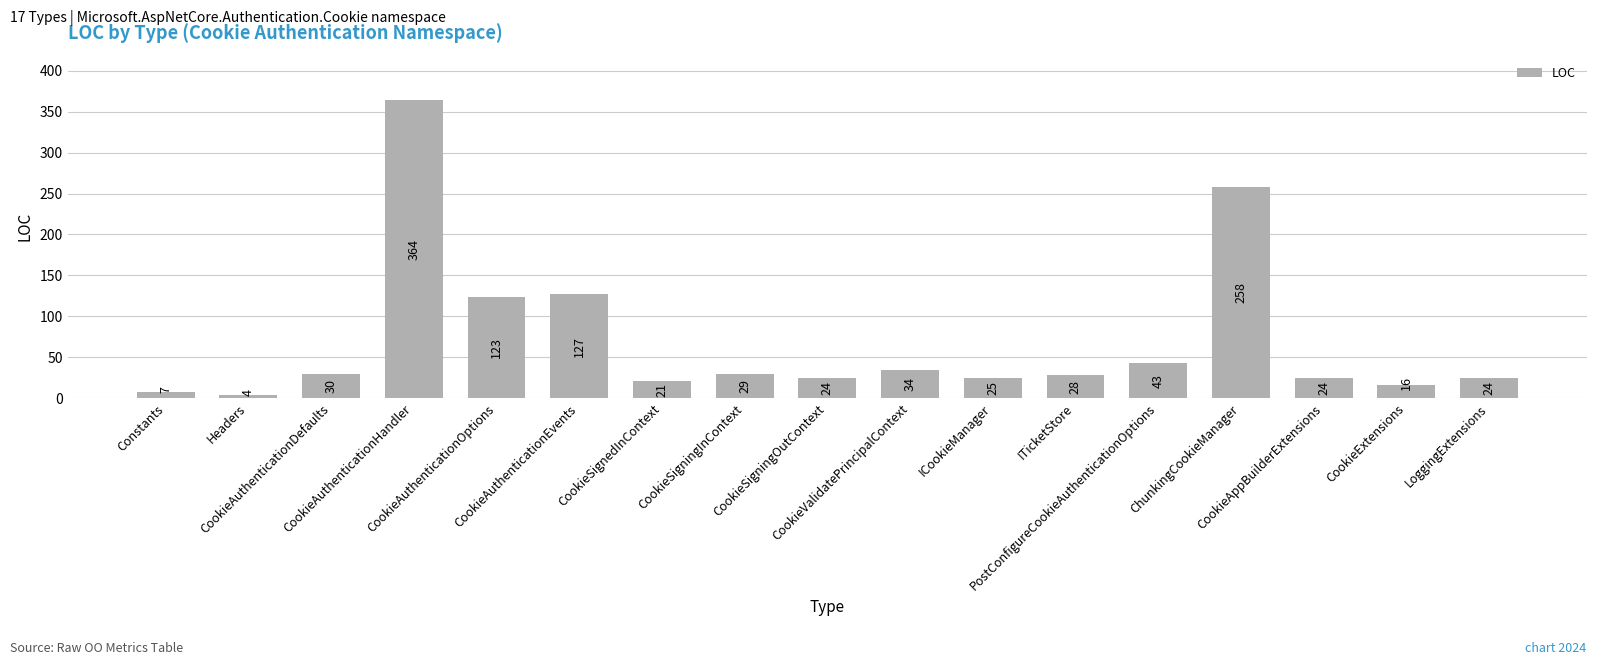

The value at Constants is 7. True or false?

True